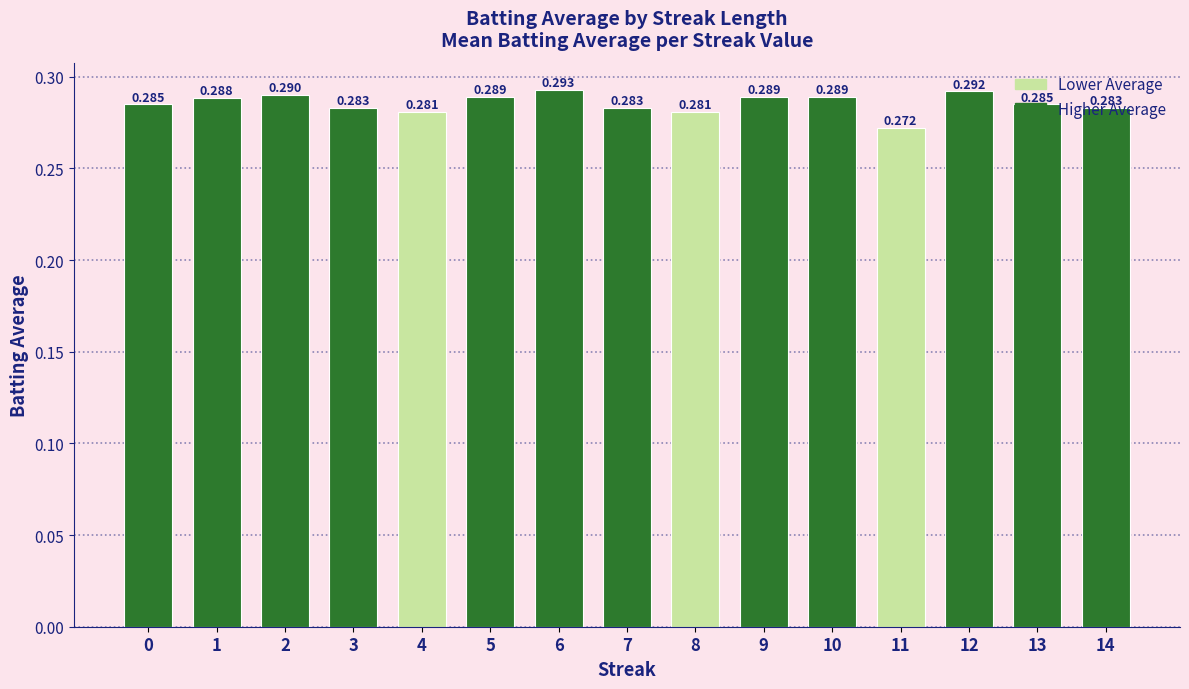

How many distinct data groups are displayed?

1